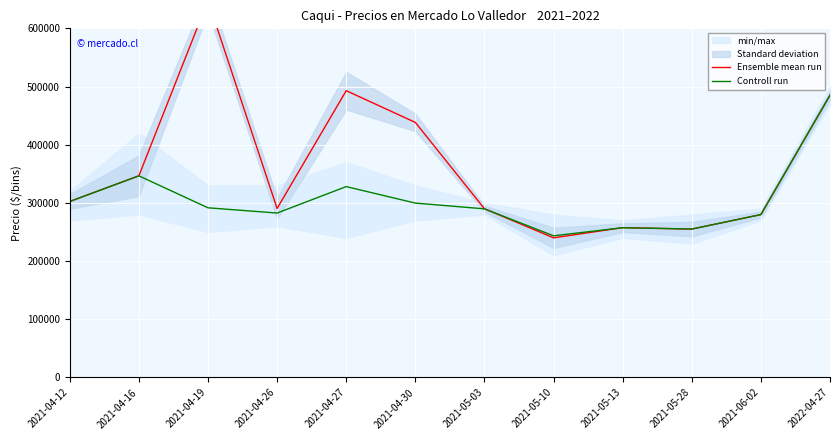

At which label does Ensemble mean run first exceed 302500?

2021-04-16